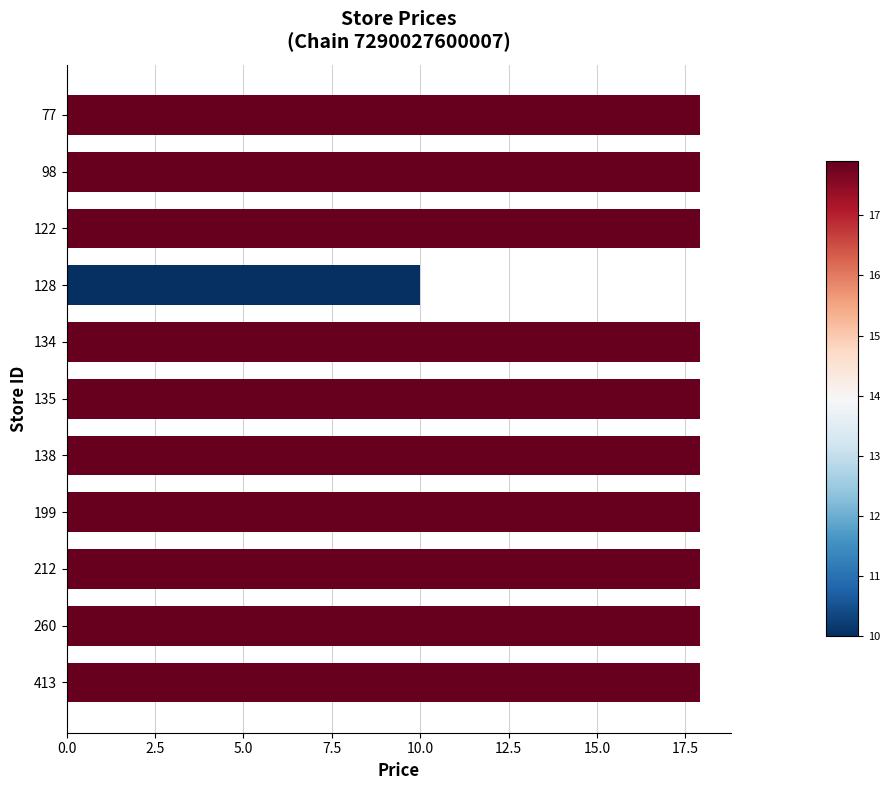

What is the ratio of the value at 135 to the value at 413?

1.0